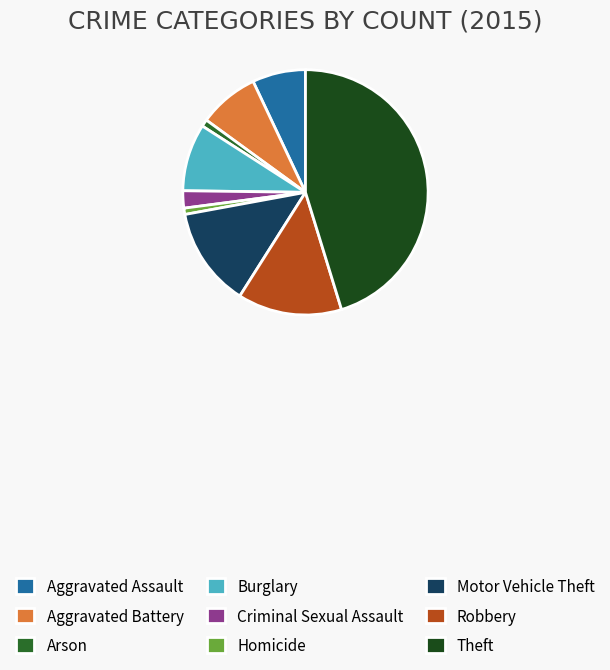

Between Motor Vehicle Theft and Robbery, which is larger?

Robbery